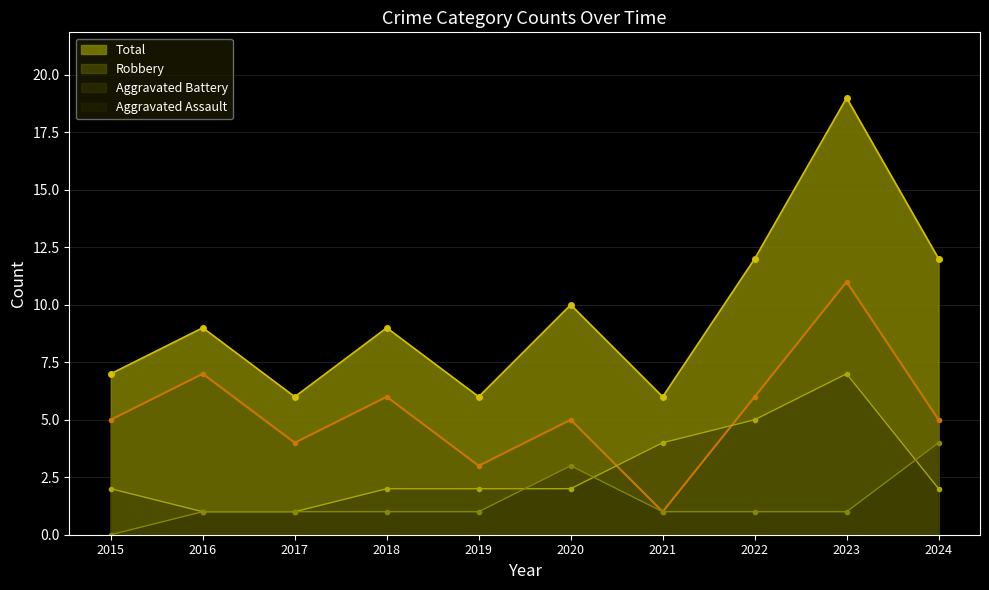

Where is the first local minimum for Robbery?

2017